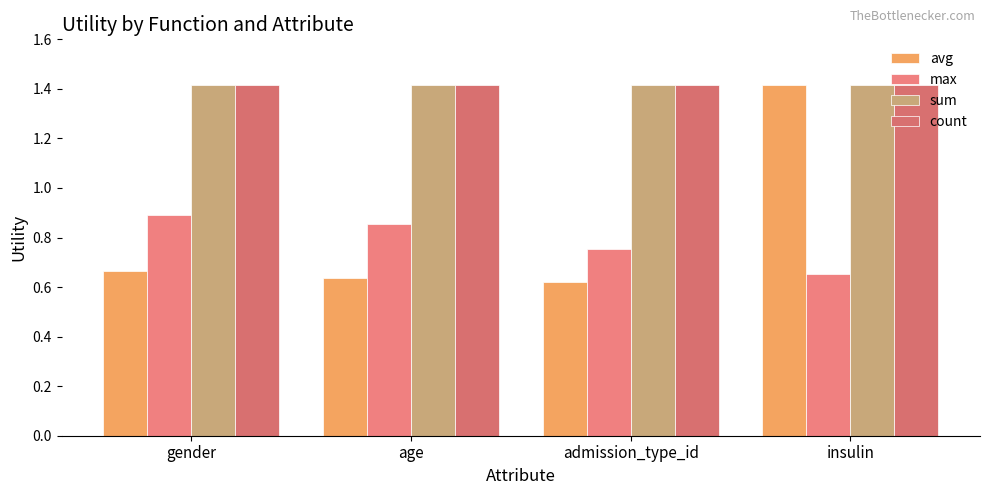

How many groups of bars are there?

4